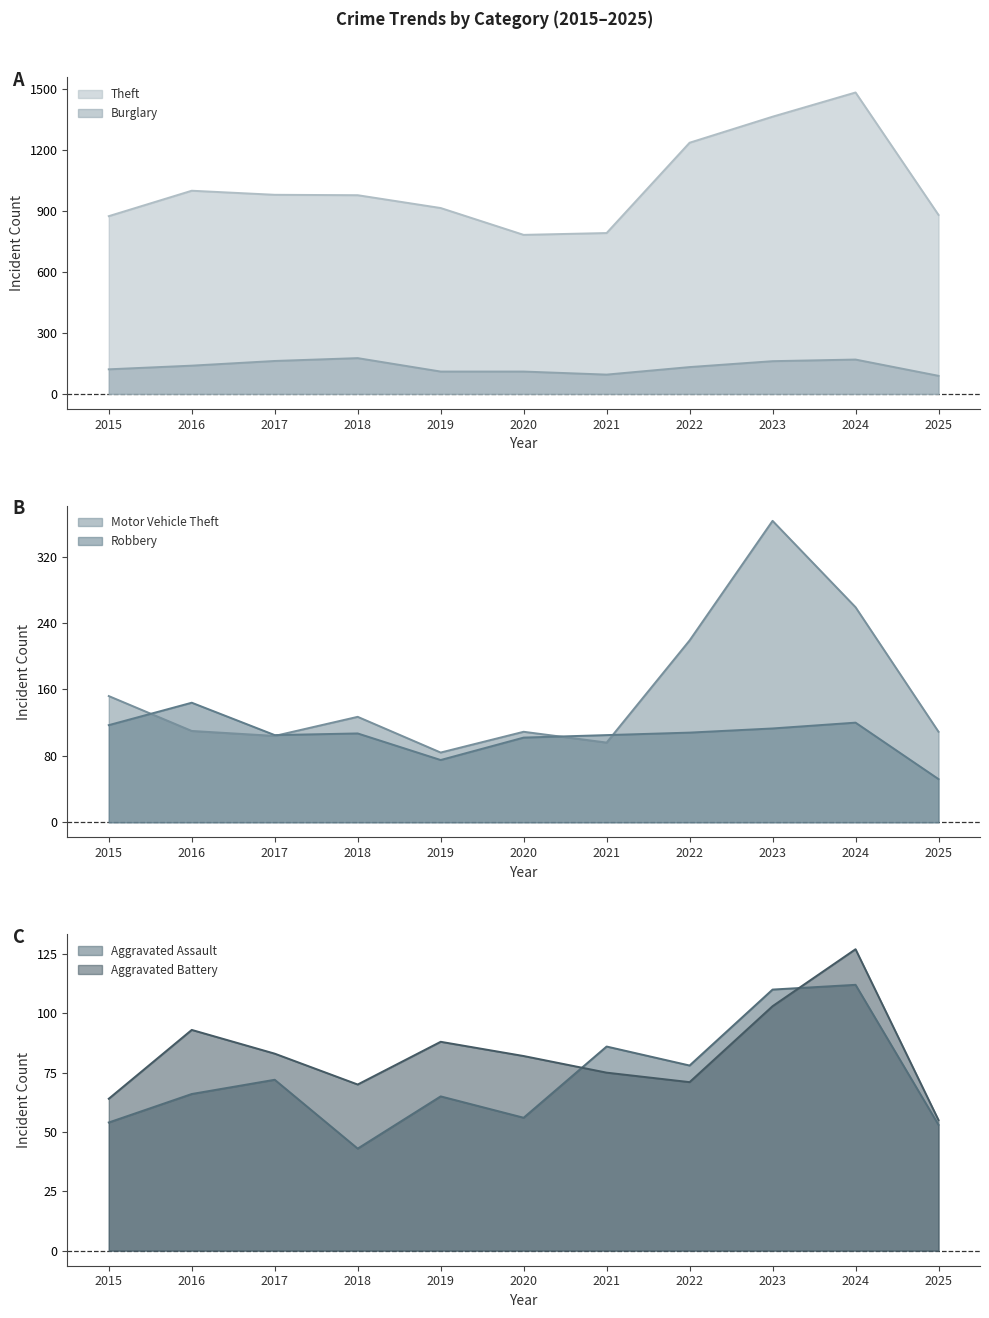

What is the minimum value for Burglary?

89